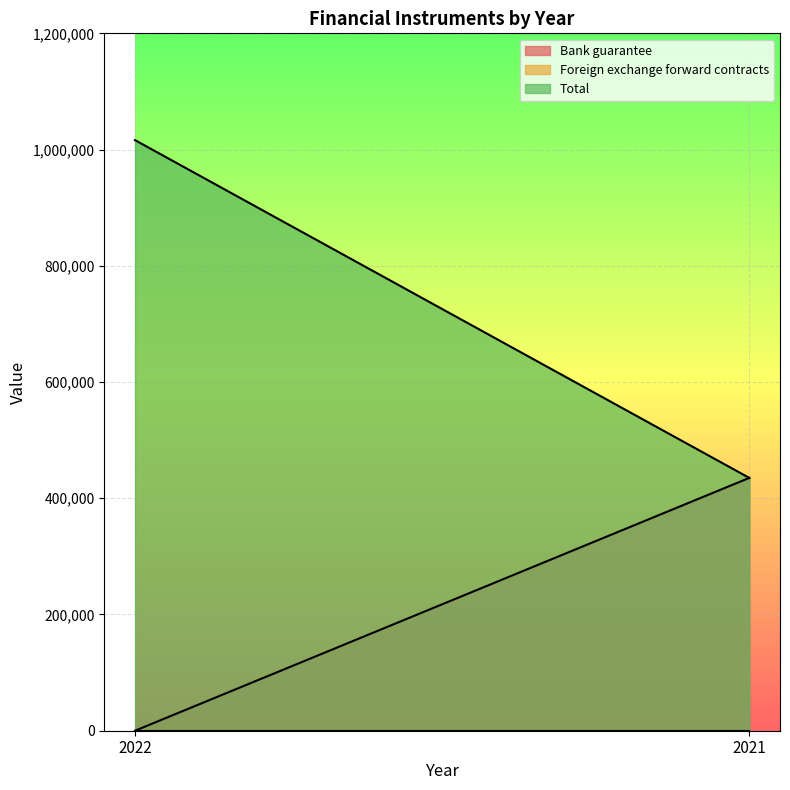

How many positive values does the Bank guarantee series have?

1